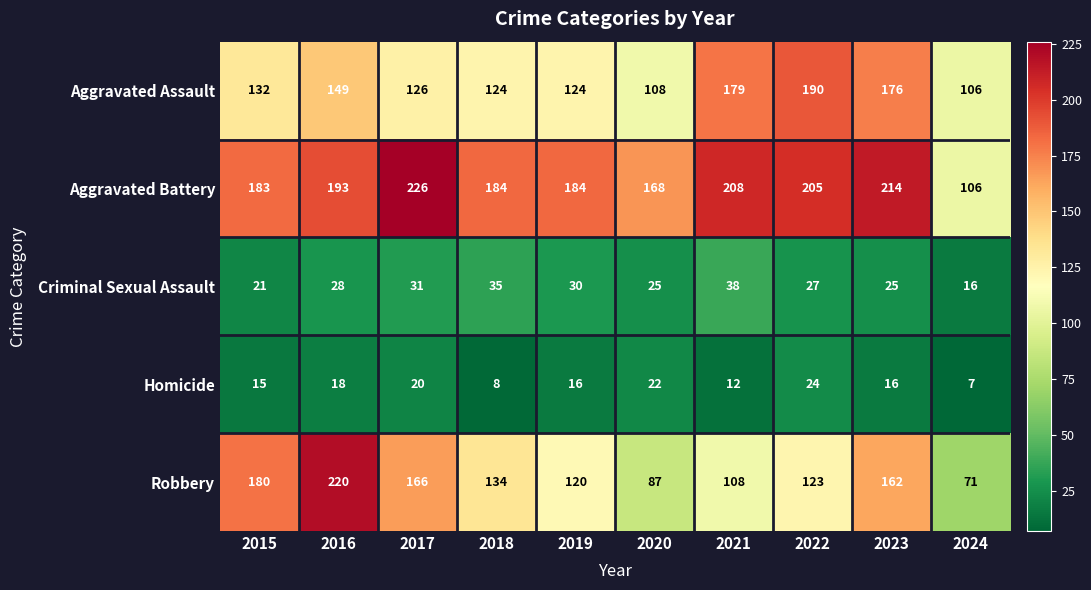

What is the minimum value shown in the chart?

7